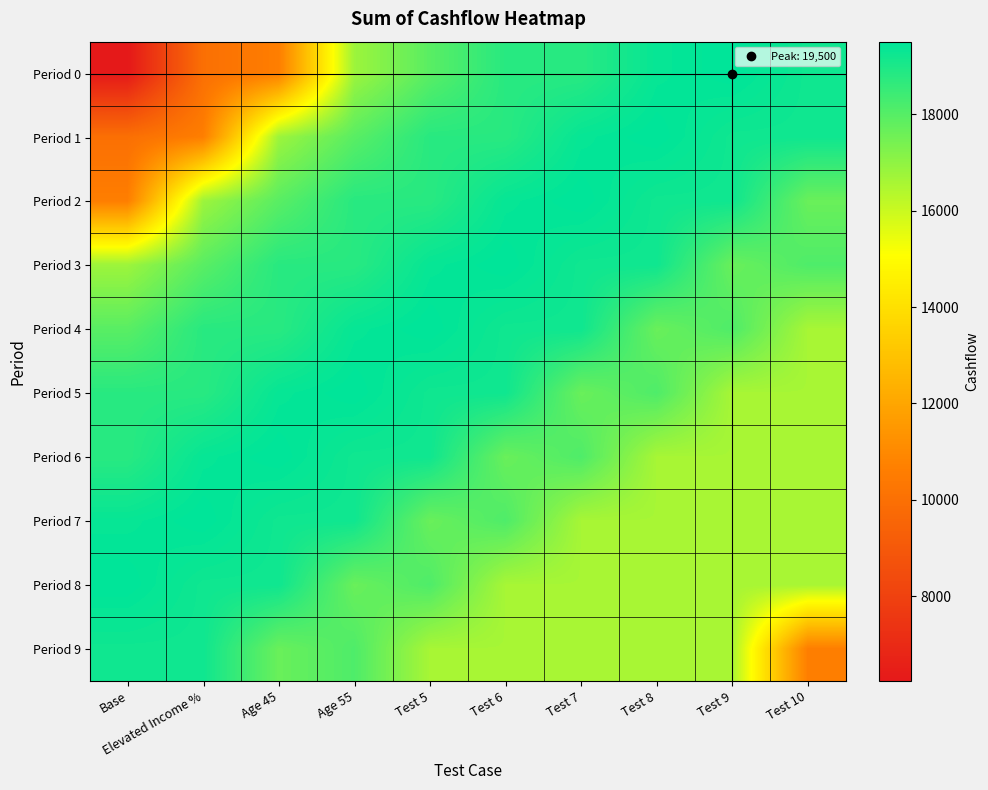

Rank the series by their maximum value, from highest to lowest.

Period 0, Period 1, Period 2, Period 3, Period 4, Period 5, Period 6, Period 7, Period 8, Period 9